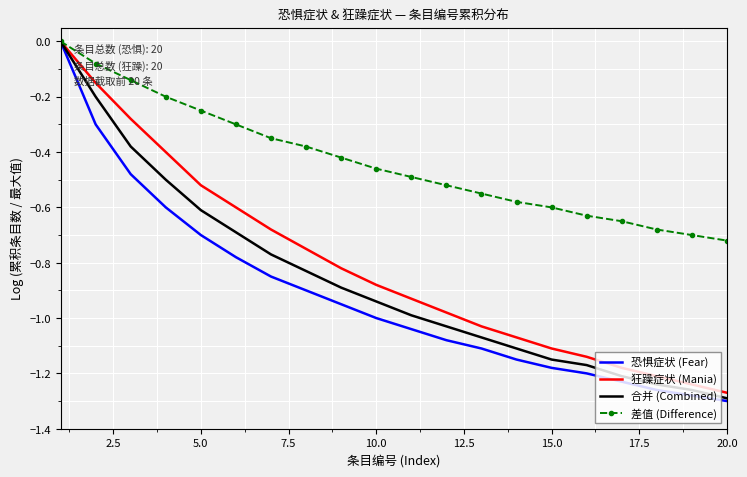

What is the difference between the maximum and minimum values in the 合并 (Combined) series?

1.3